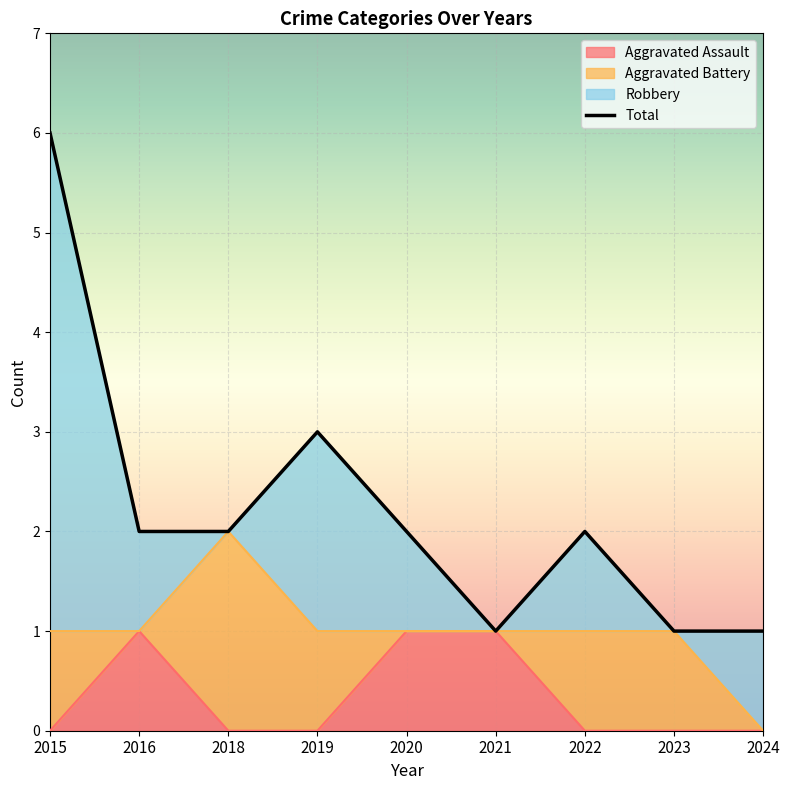

True or false: Aggravated Assault has a value of 0 at 2019.

True